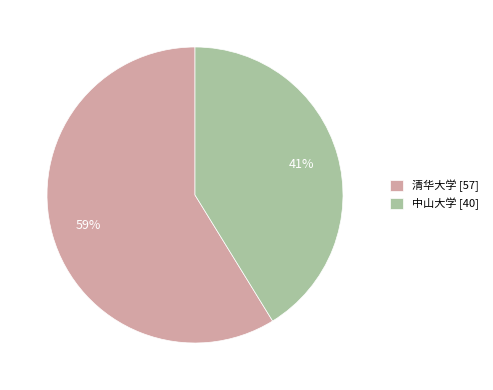

To the nearest percent, what percentage of the pie is 中山大学?

41%